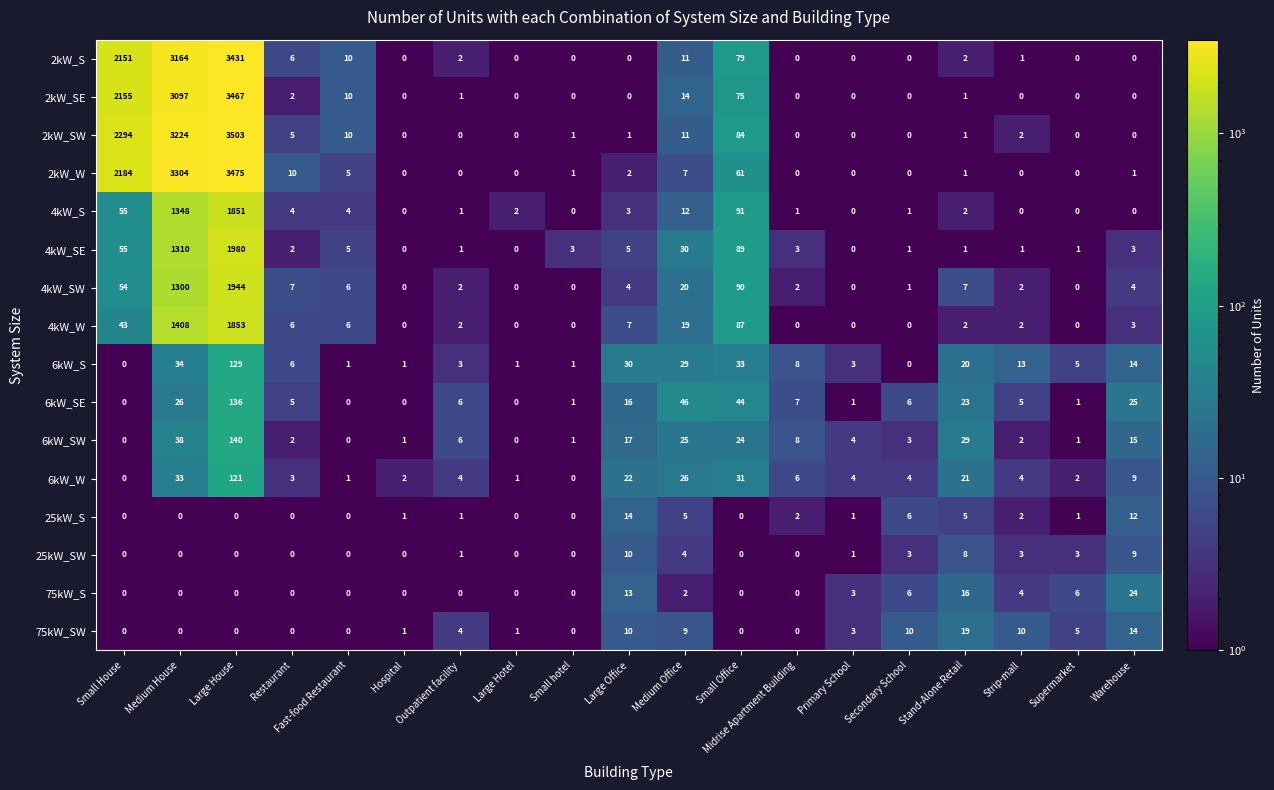

At which category is the sum across all series the highest?

Large House